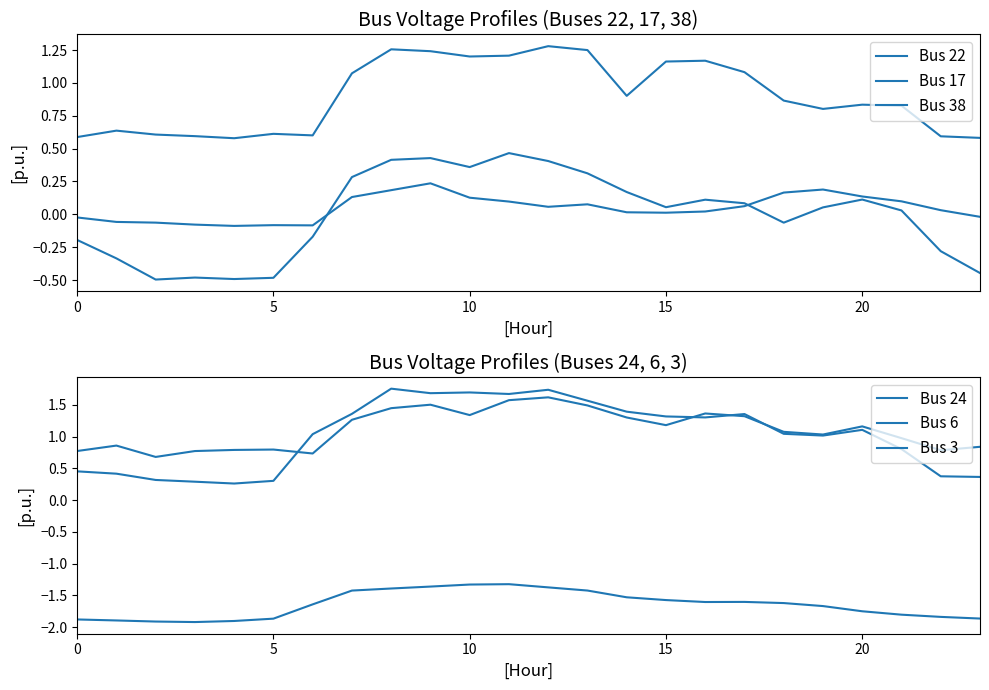

What is the difference between the second highest and minimum values in the Bus 17 series?

0.3